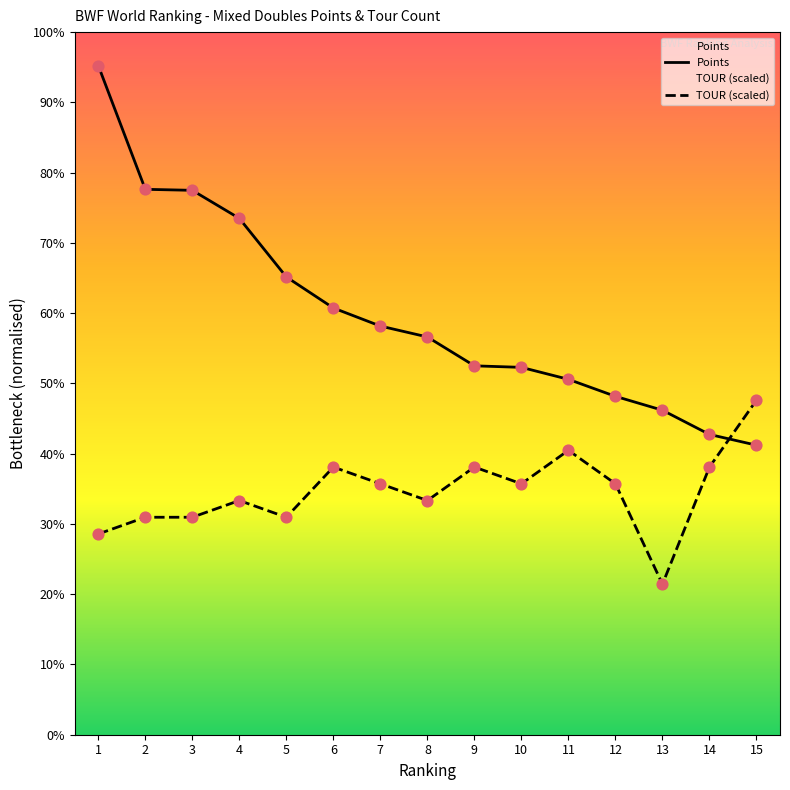

At which category is the sum across all series the highest?

1